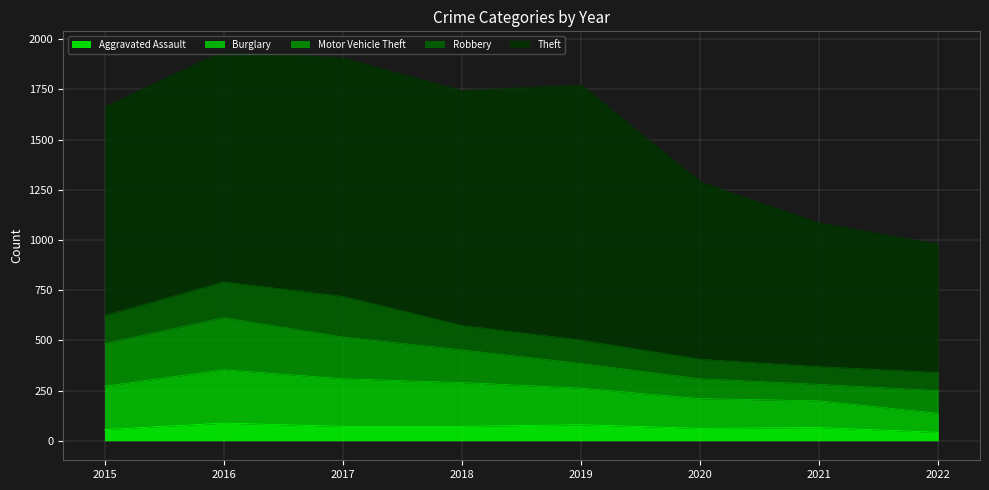

At which category does the chart reach its minimum across all series?

2022